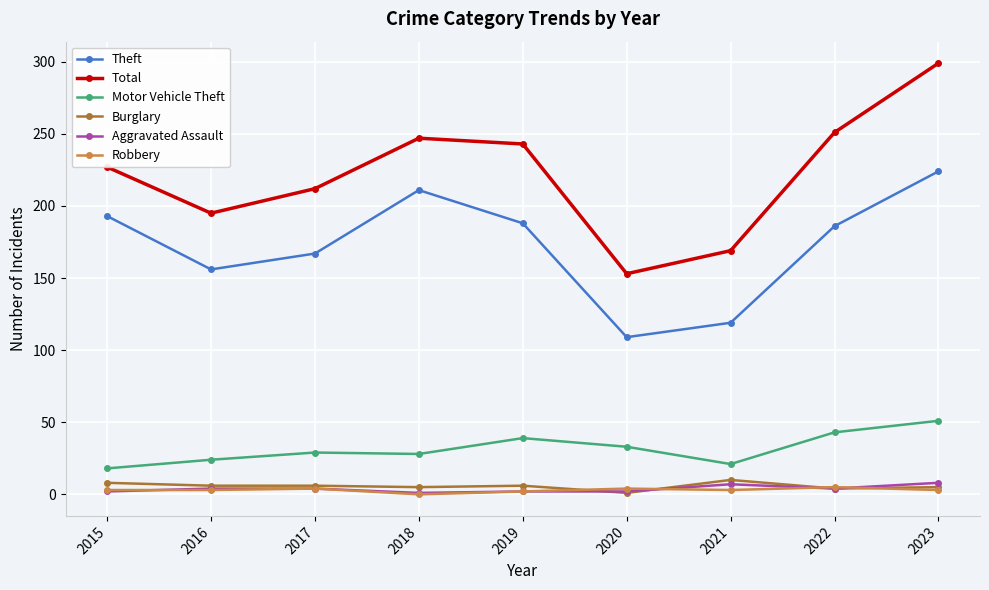

What is the difference between the maximum and minimum values in the Burglary series?

9